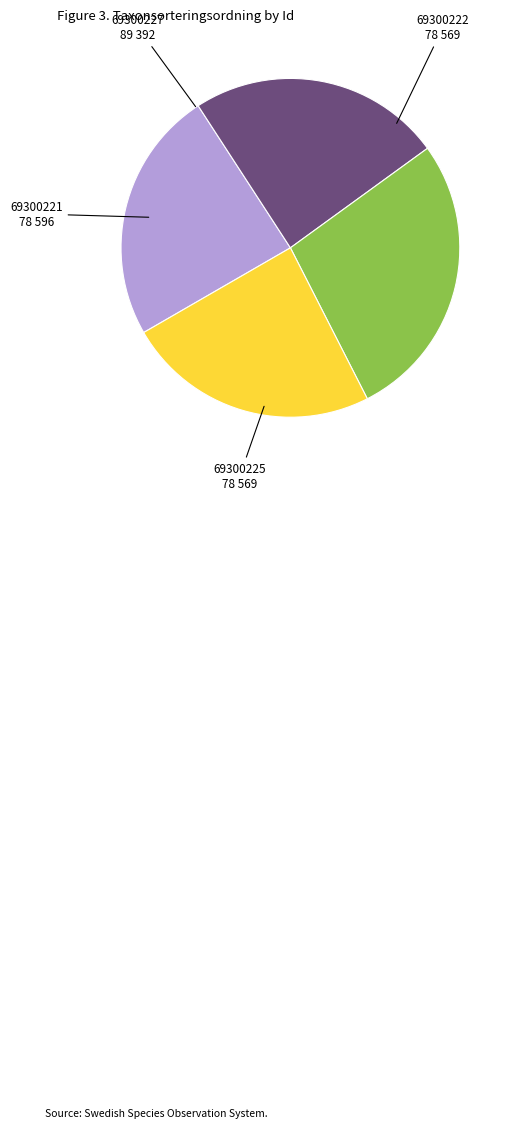

What is the largest slice in the pie chart?

69300227